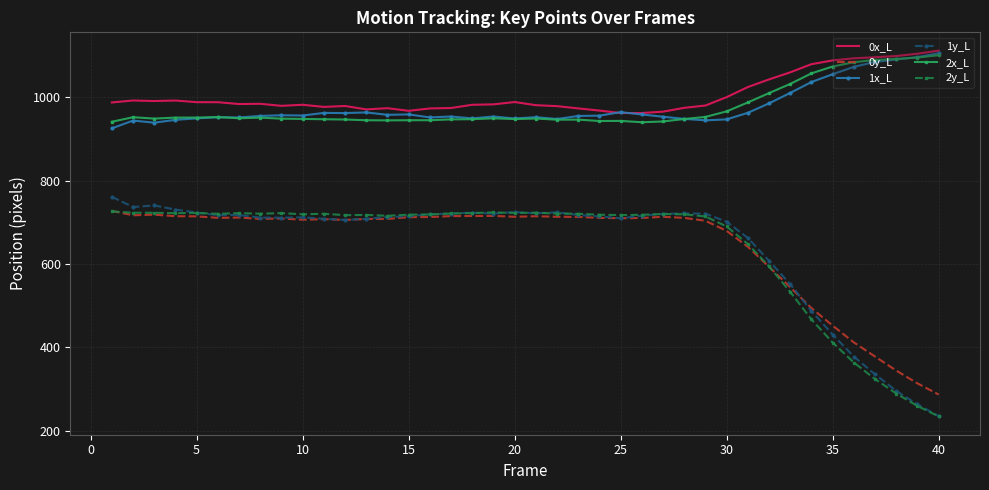

What are all the series names shown in the legend?

0x_L, 0y_L, 1x_L, 1y_L, 2x_L, 2y_L